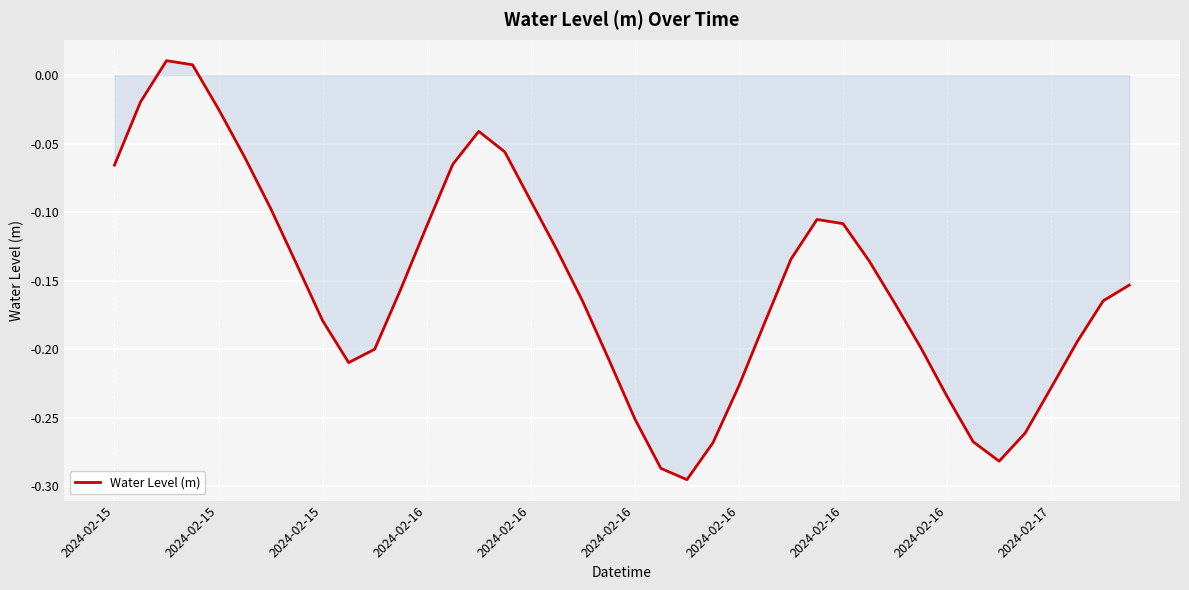

What is the difference between the maximum and minimum values?

0.3